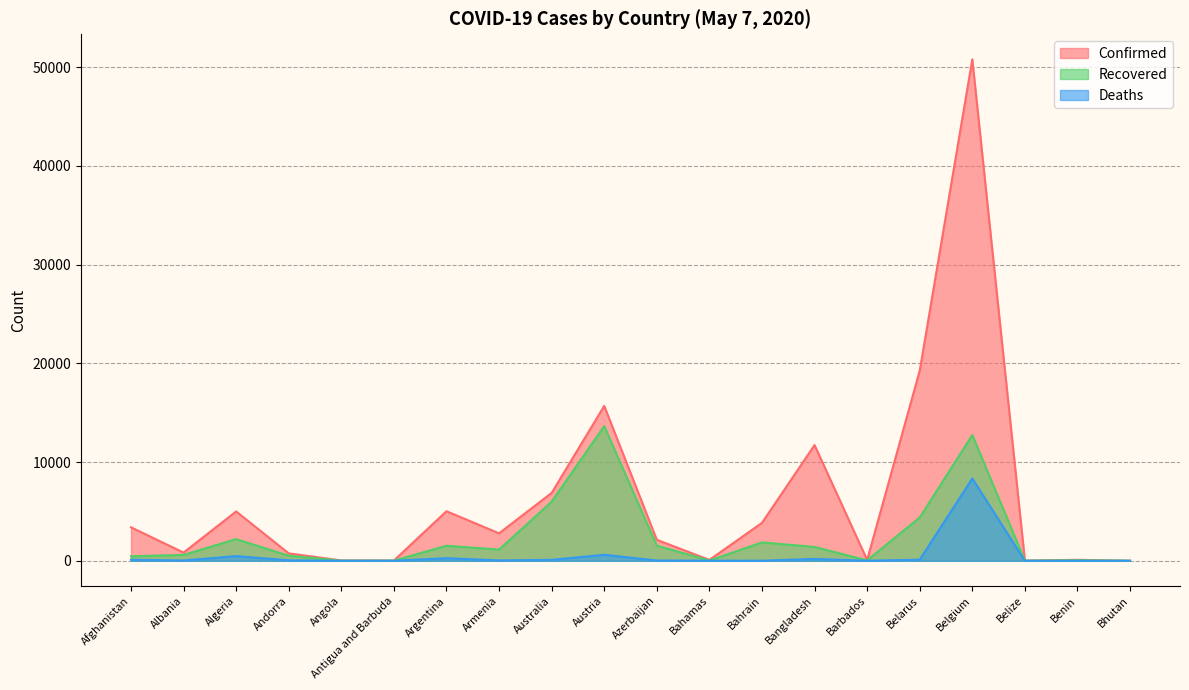

True or false: Deaths has more than 2 interior local peaks.

True